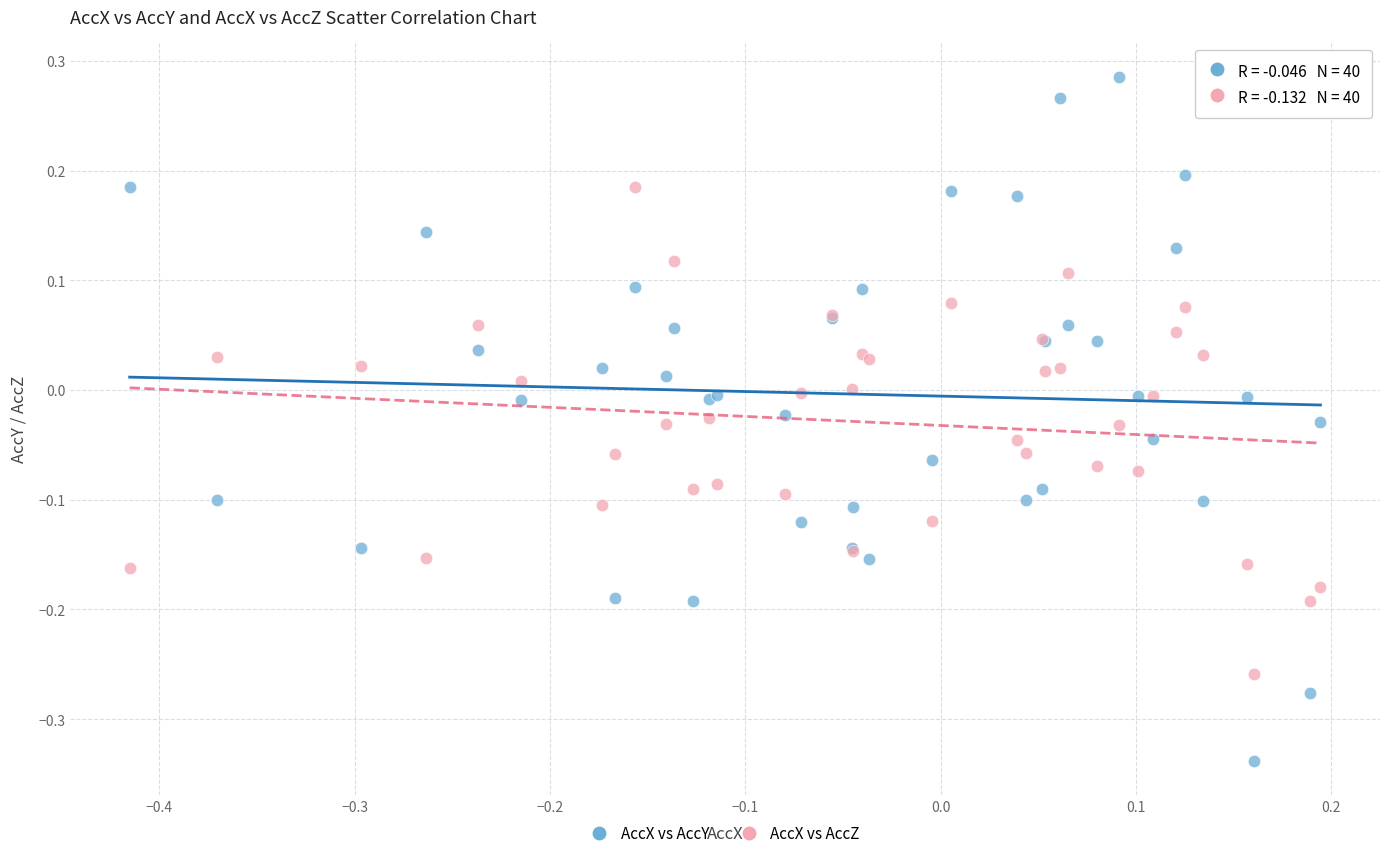

Which series reaches the minimum Y coordinate?

AccX vs AccY